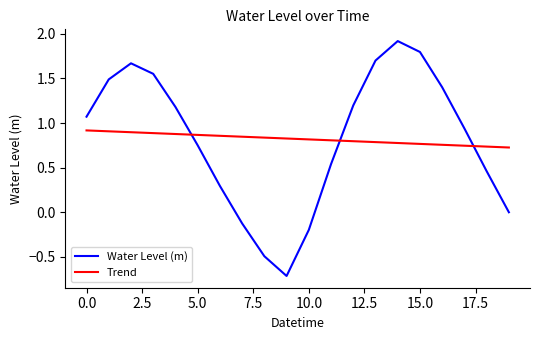

What is the maximum value shown in the chart?

1.9